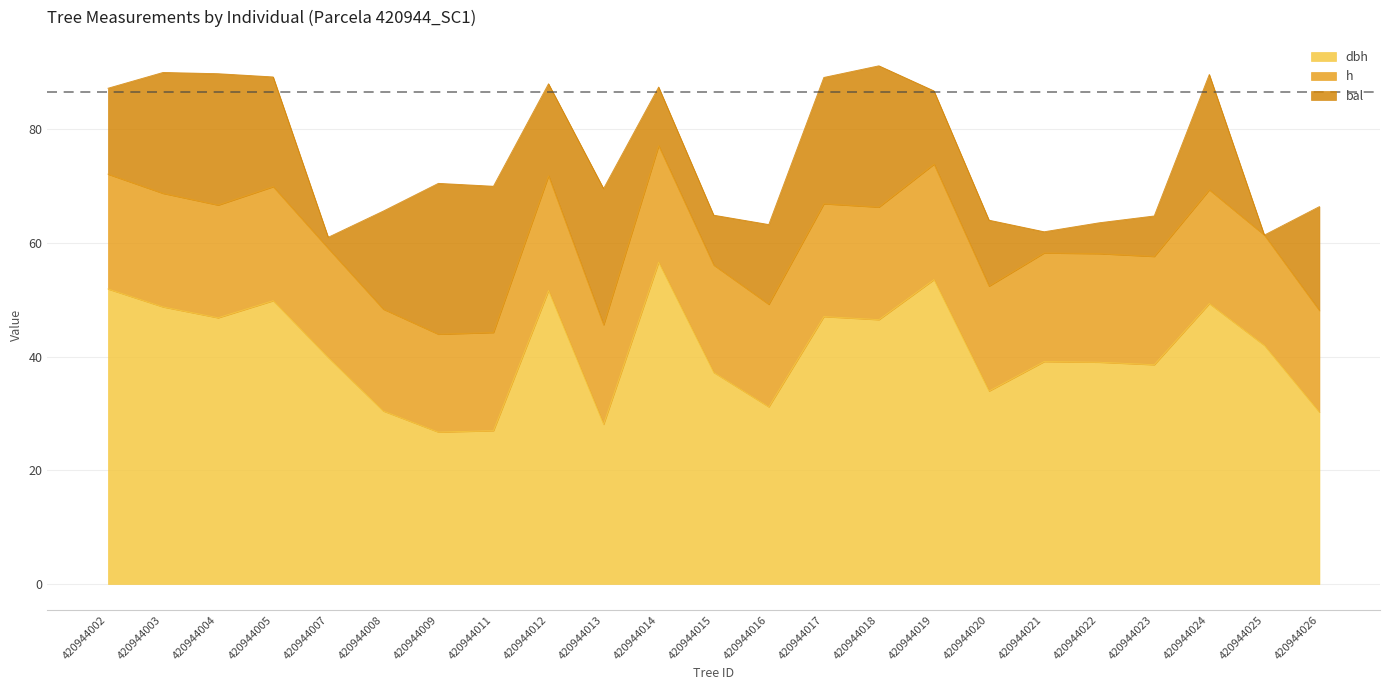

How many interior local peaks does the dbh series have?

7